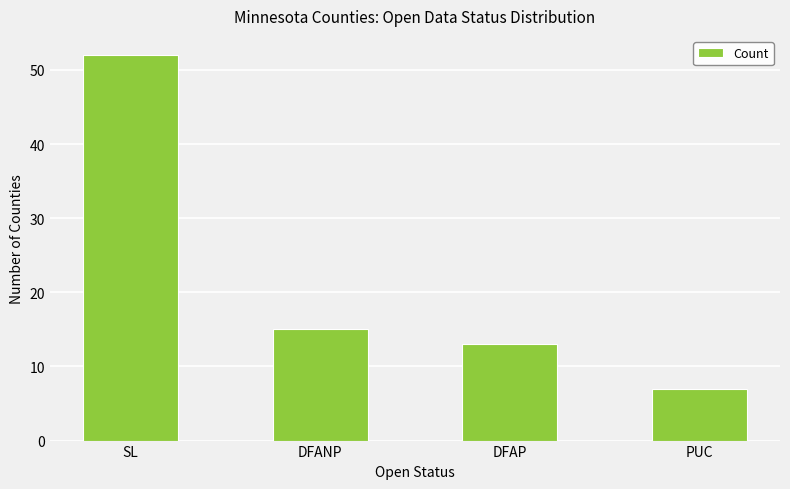

The value at DFAP is 22. True or false?

False